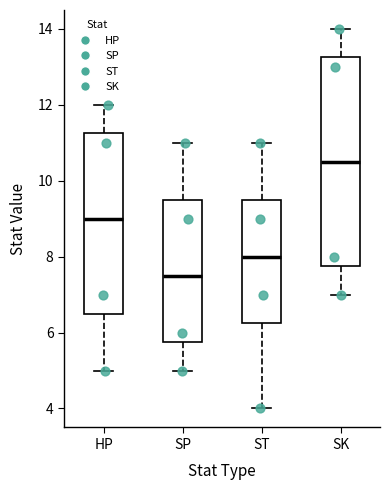

Which box's median line is the highest?

SK